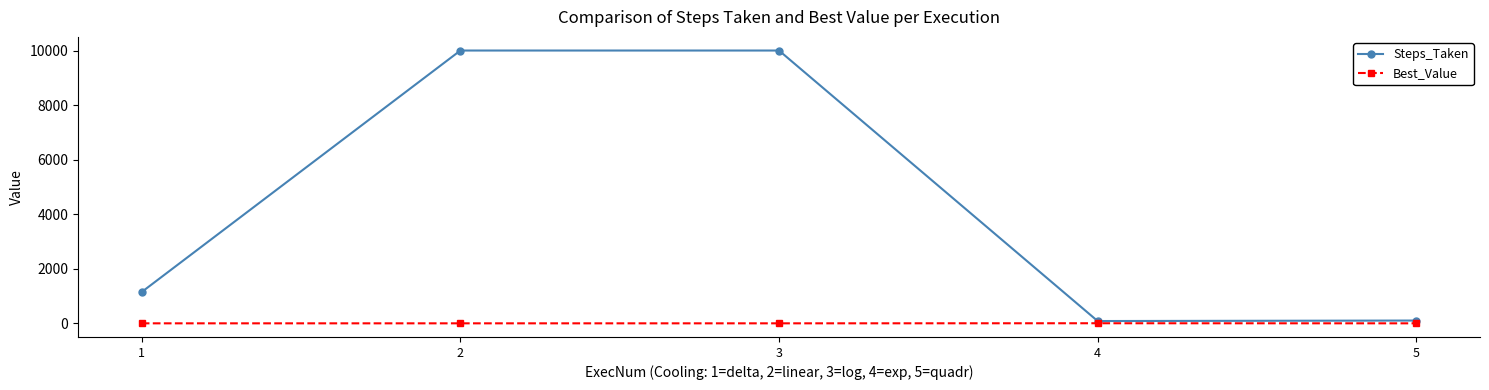

True or false: Best_Value has more than 2 points higher than both neighbors.

False